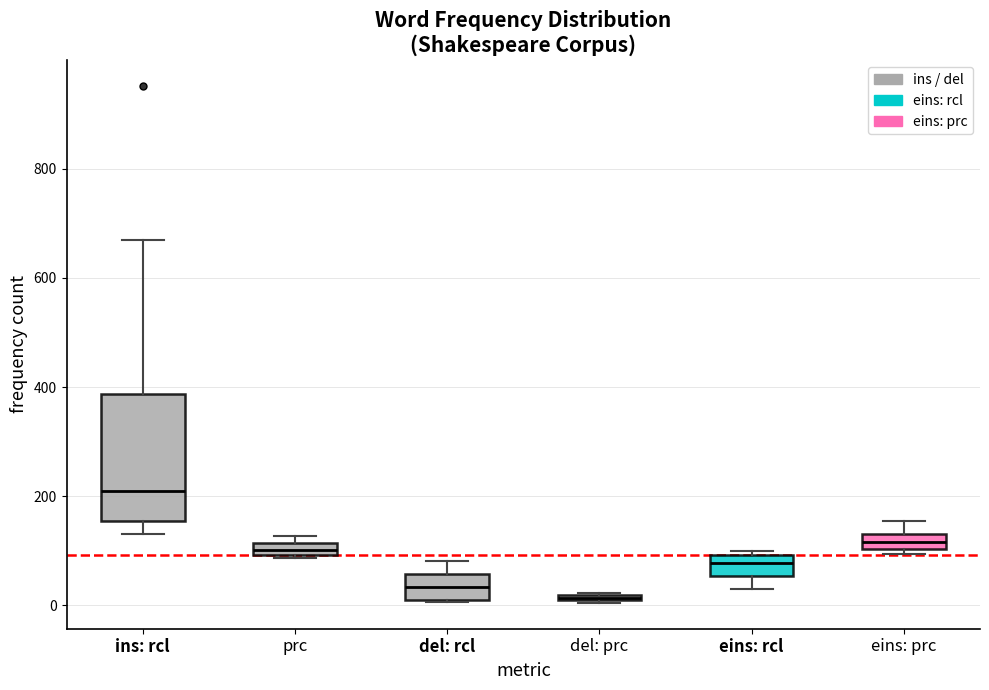

Where is the lower edge of the box for ins: rcl on the y-axis? The values are not printed on the chart, so give them approximately, as read against the axis.

160